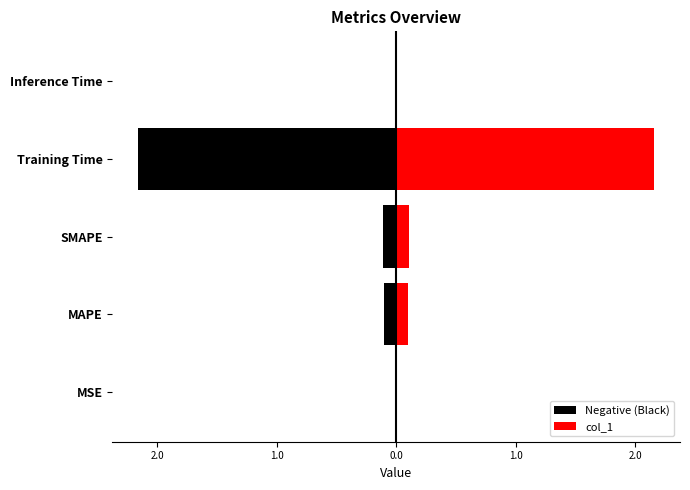

Which series has the largest range (max minus min)?

Negative (Black)